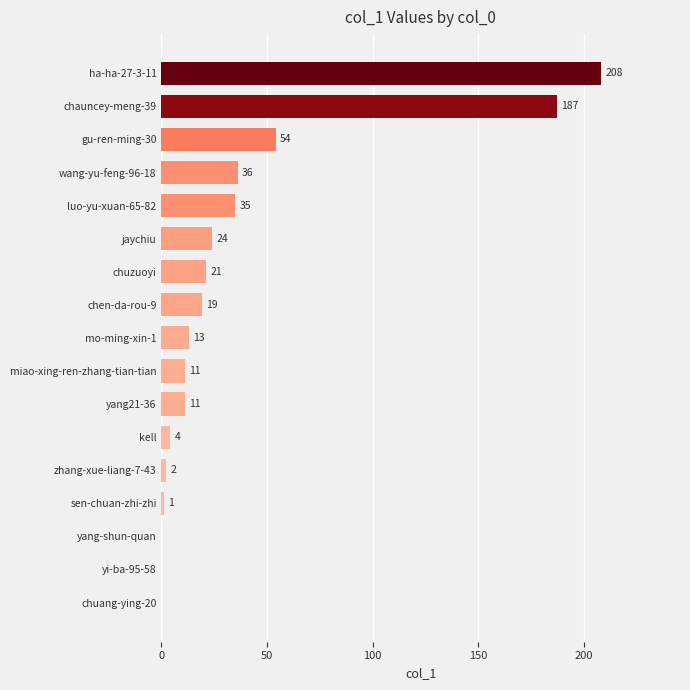

Reading top to bottom, extract all data points from this chart.

ha-ha-27-3-11=208	chauncey-meng-39=187	gu-ren-ming-30=54	wang-yu-feng-96-18=36	luo-yu-xuan-65-82=35	jaychiu=24	chuzuoyi=21	chen-da-rou-9=19	mo-ming-xin-1=13	miao-xing-ren-zhang-tian-tian=11	yang21-36=11	kell=4	zhang-xue-liang-7-43=2	sen-chuan-zhi-zhi=1	yang-shun-quan=0	yi-ba-95-58=0	chuang-ying-20=0